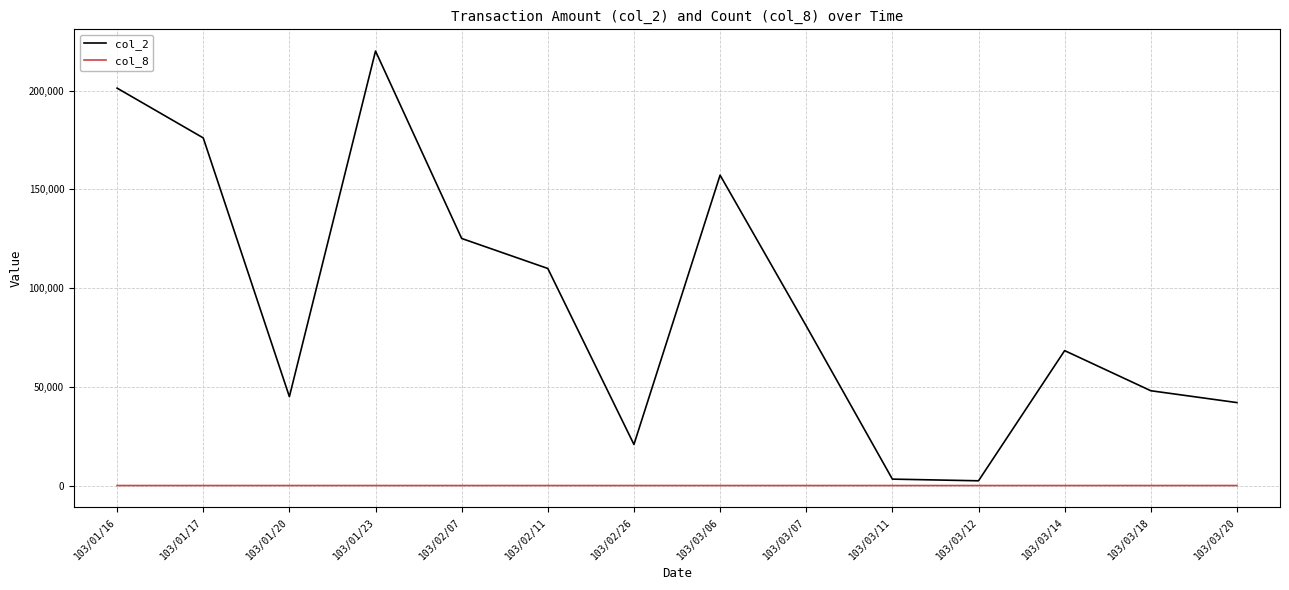

What is the difference between the maximum and minimum values in the col_2 series?

217570